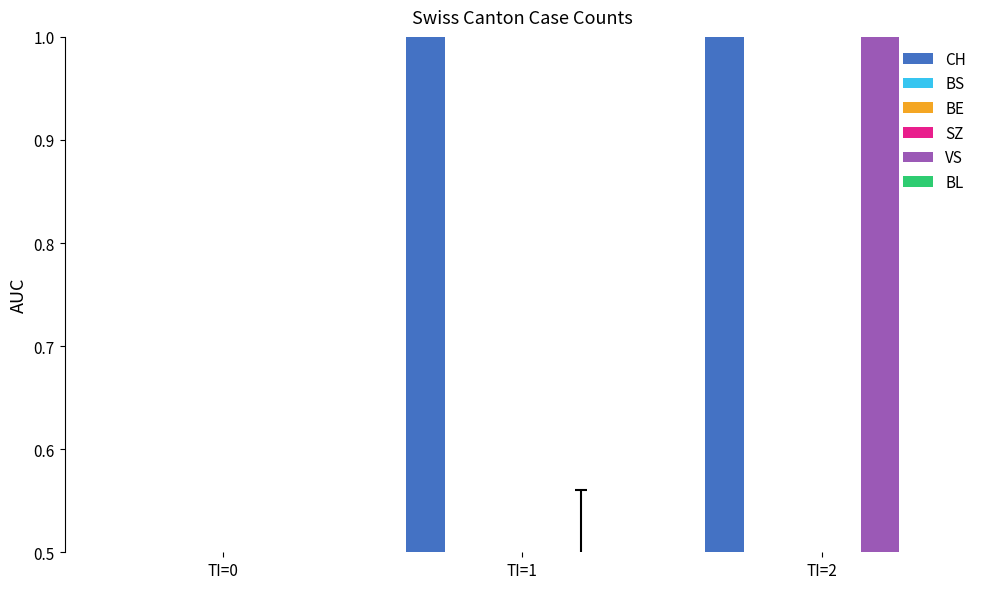

List the labels in order of CH value, largest first.

TI=2, TI=1, TI=0